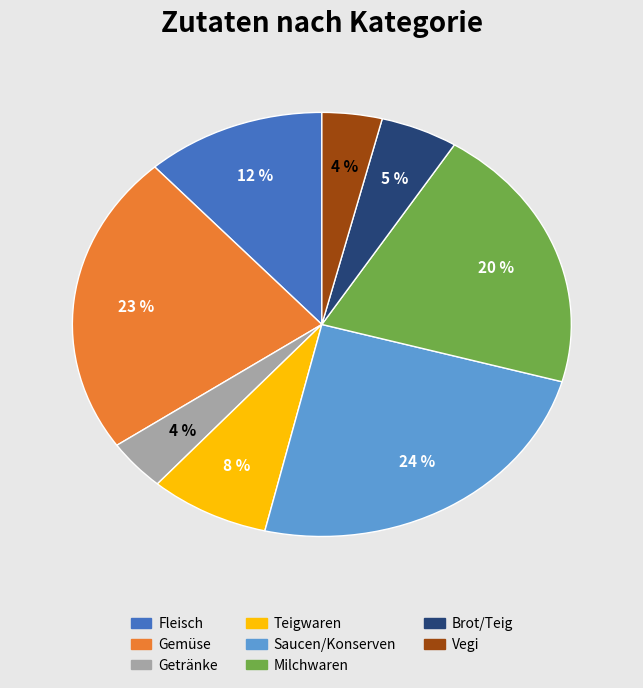

True or false: Teigwaren accounts for 16% of the total.

False